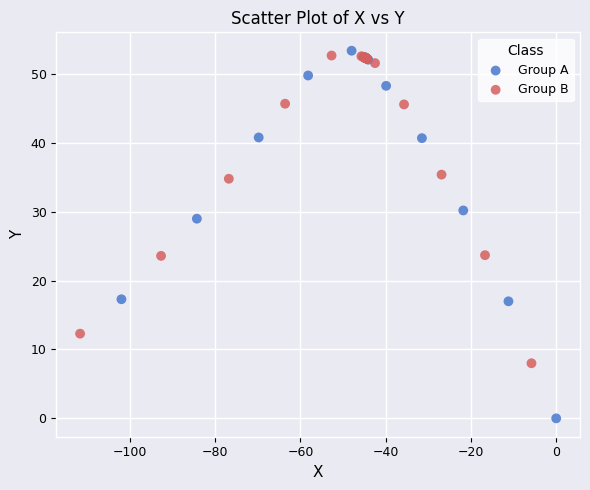

Which series has the widest spread of Y values?

Group A